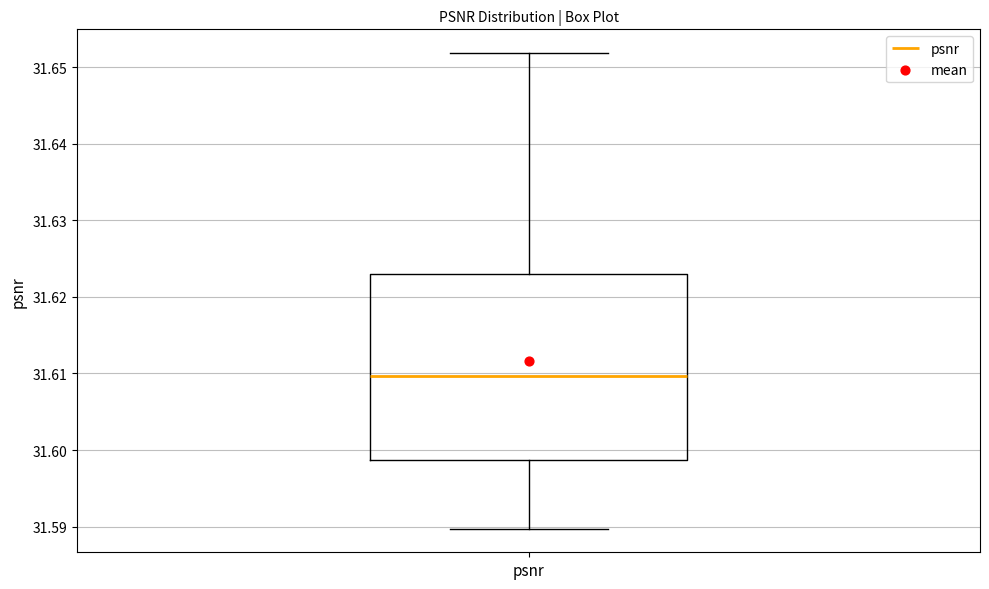

Where does the lower whisker of the box for psnr end on the y-axis? The values are not printed on the chart, so give them approximately, as read against the axis.

31.590